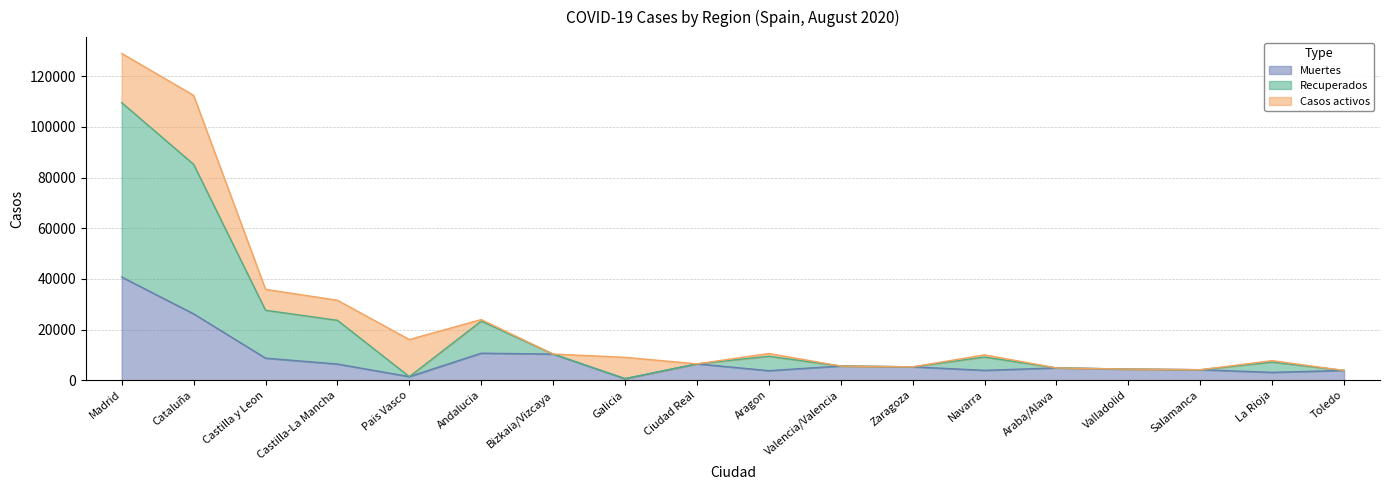

What is the total value across all series at Ciudad Real?

6464